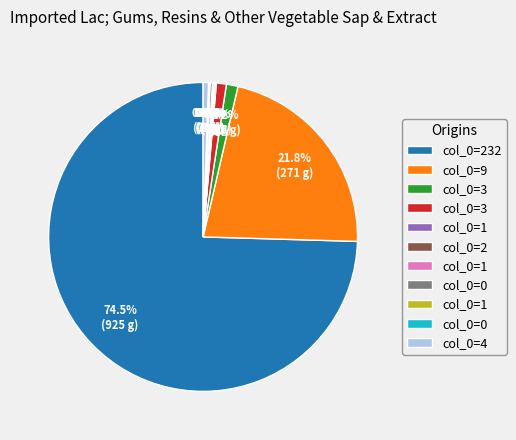

Is there any slice that represents more than half of the pie?

Yes